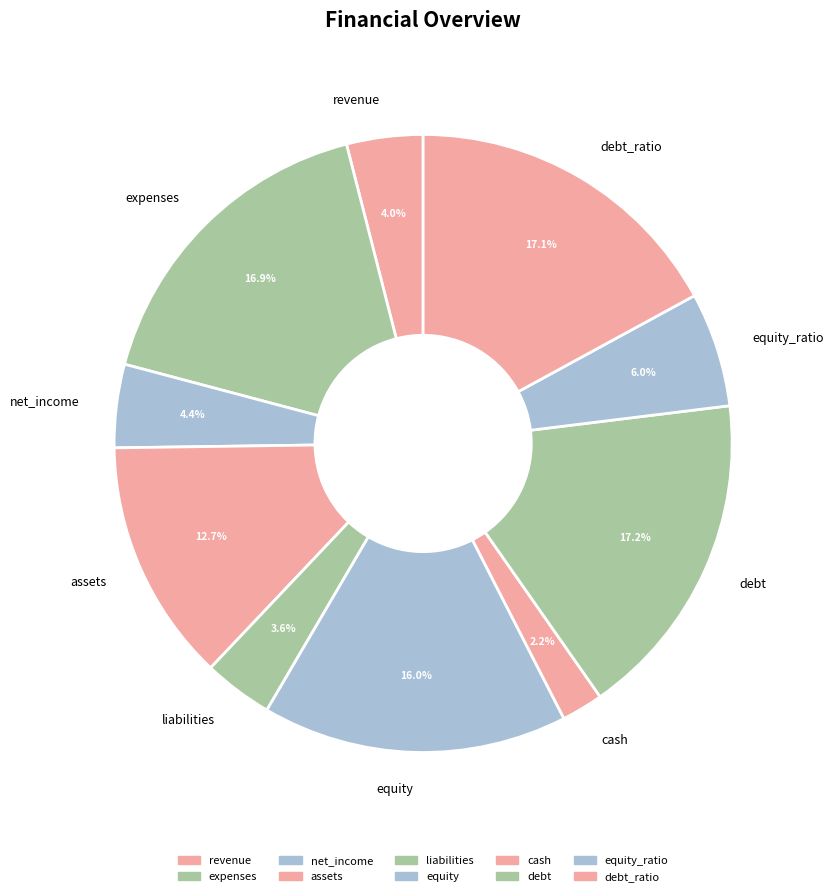

What is the smallest slice in the pie chart?

cash